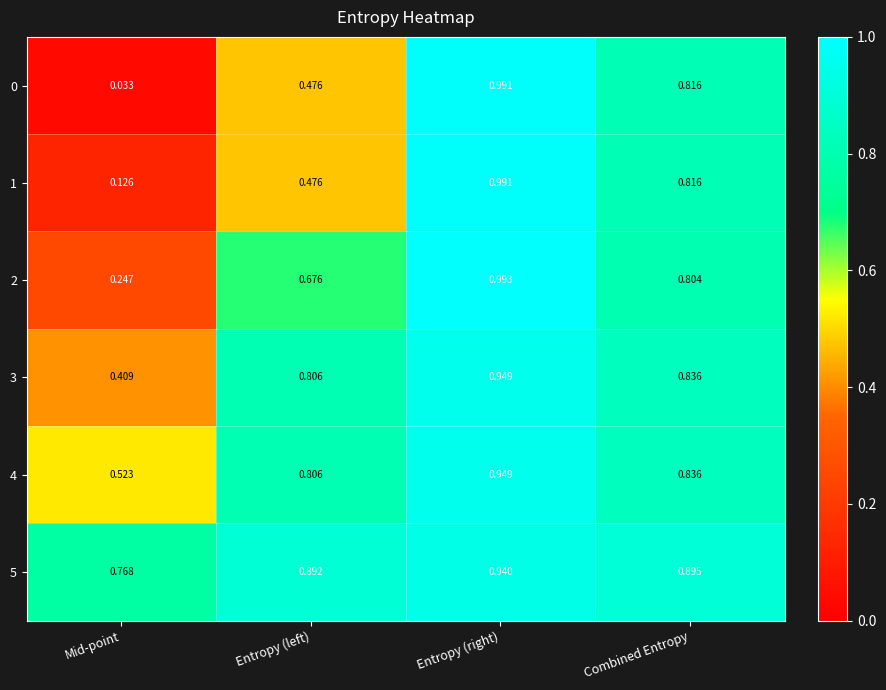

Which series changed the most between Entropy (right) and Combined Entropy?

2